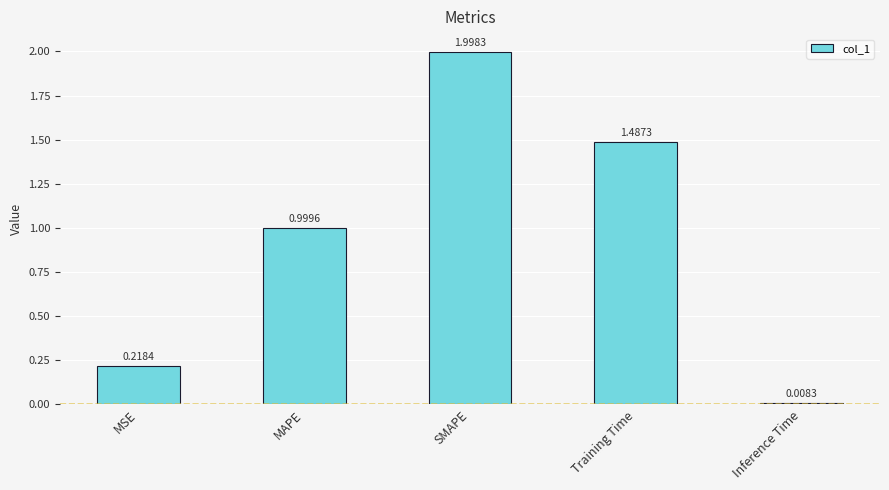

How many series are shown in this chart?

1